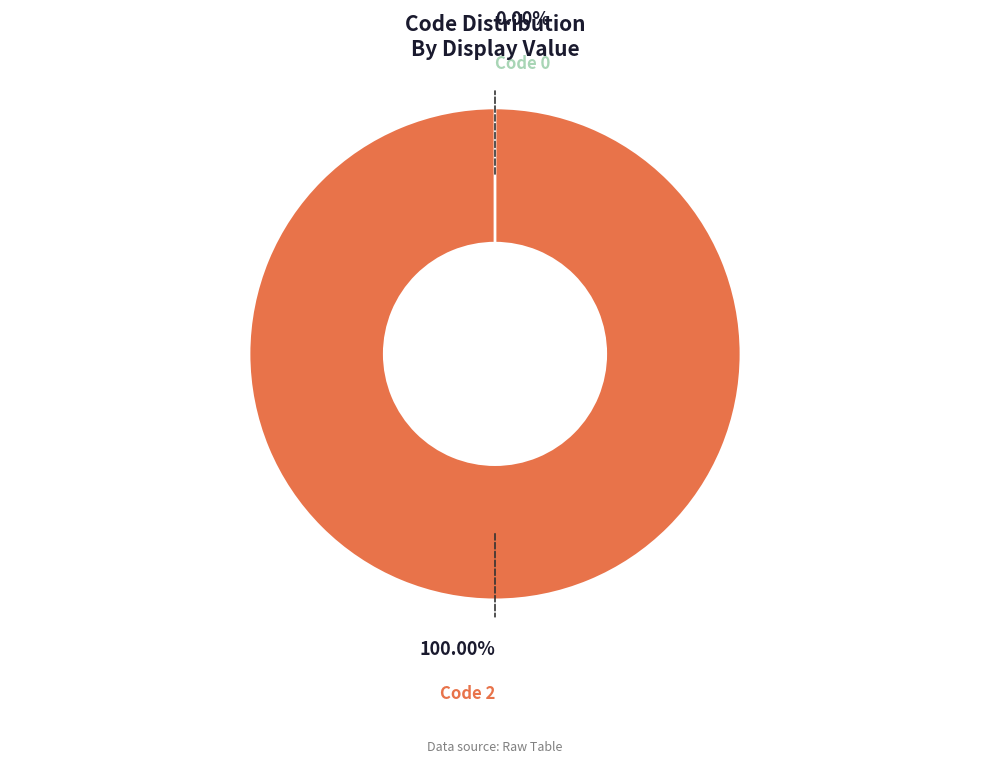

Which slice represents more than half of the pie?

2